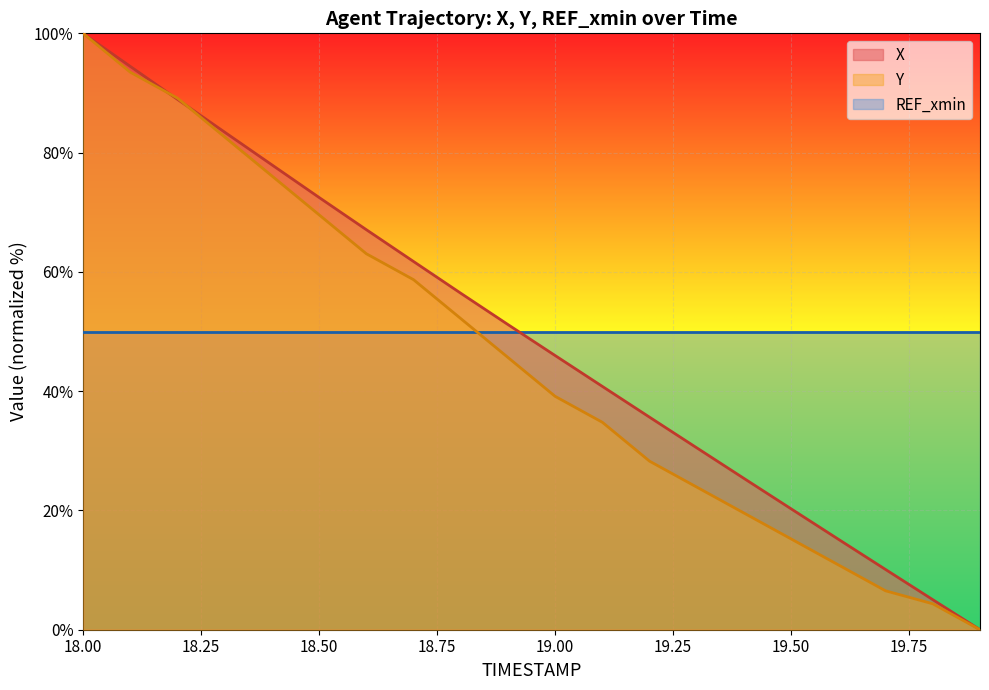

Rank the series by their average value, from highest to lowest.

REF_xmin, X, Y